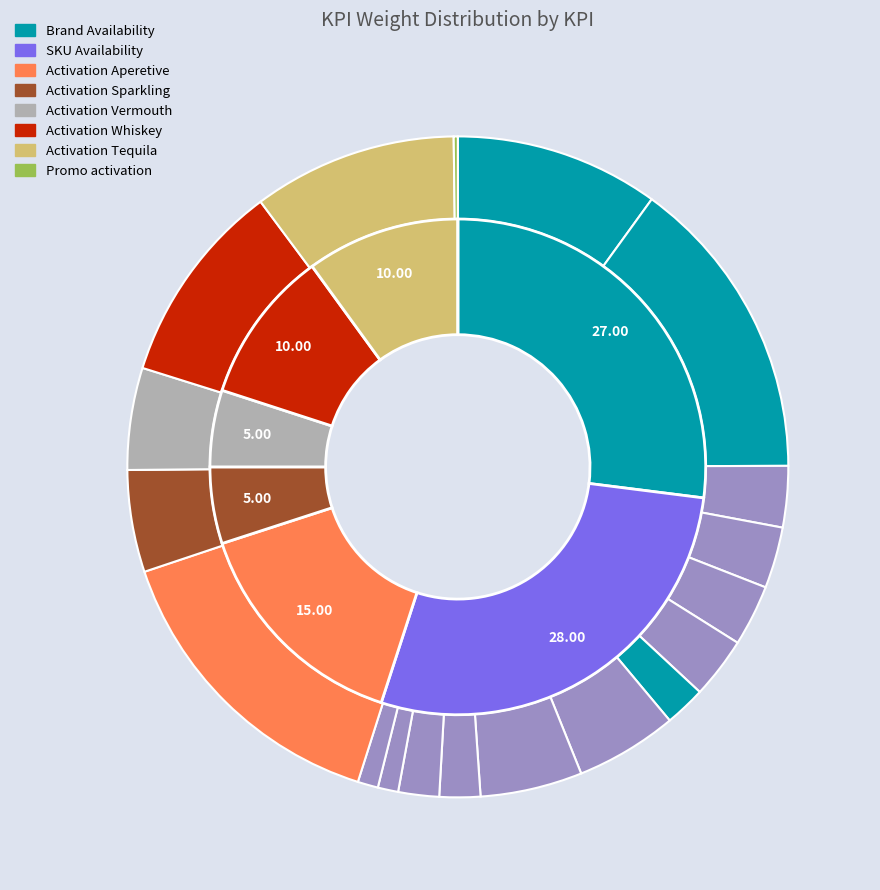

How many slices are in this pie chart?

19